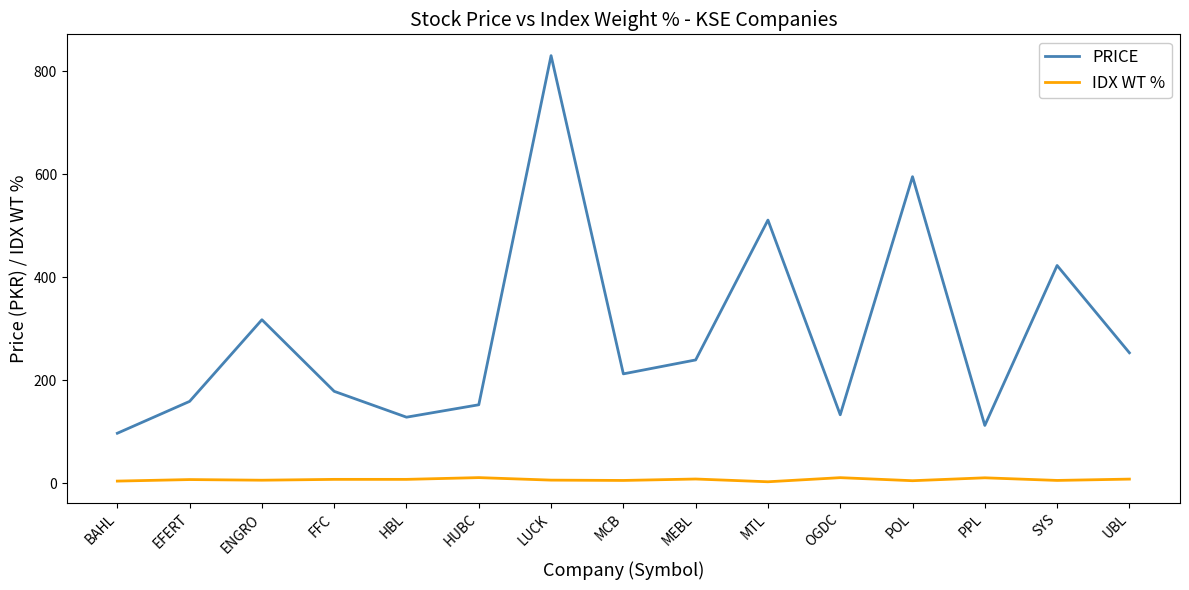

What is the total value across all series at MCB?

217.1